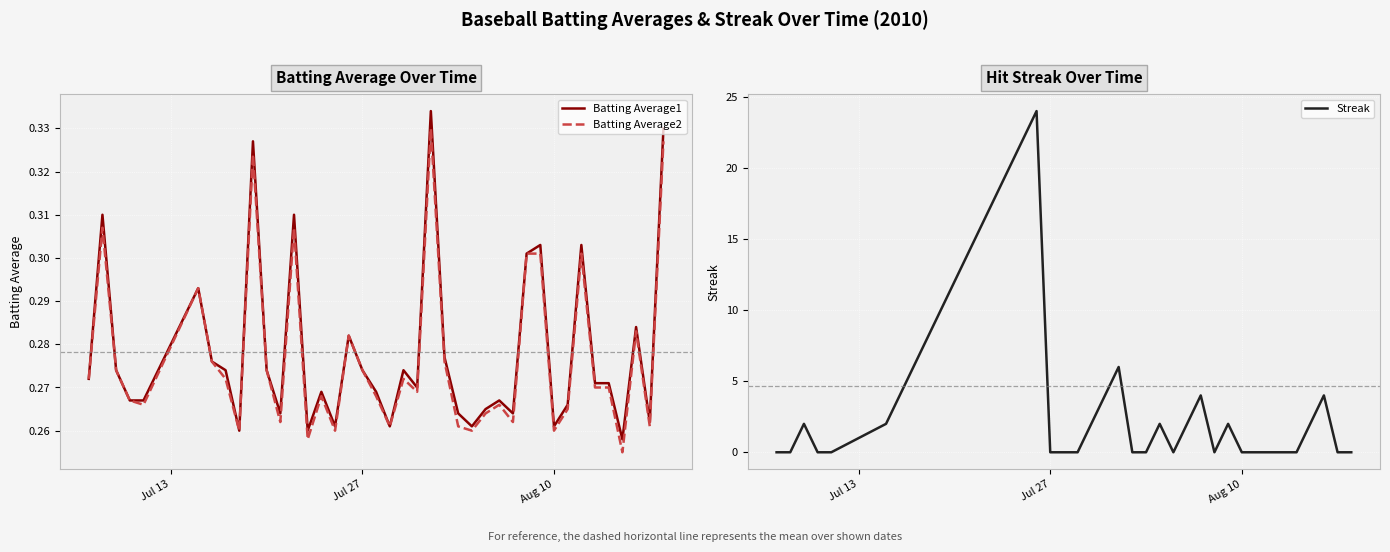

At how many categories does at least one series exceed 9?

8